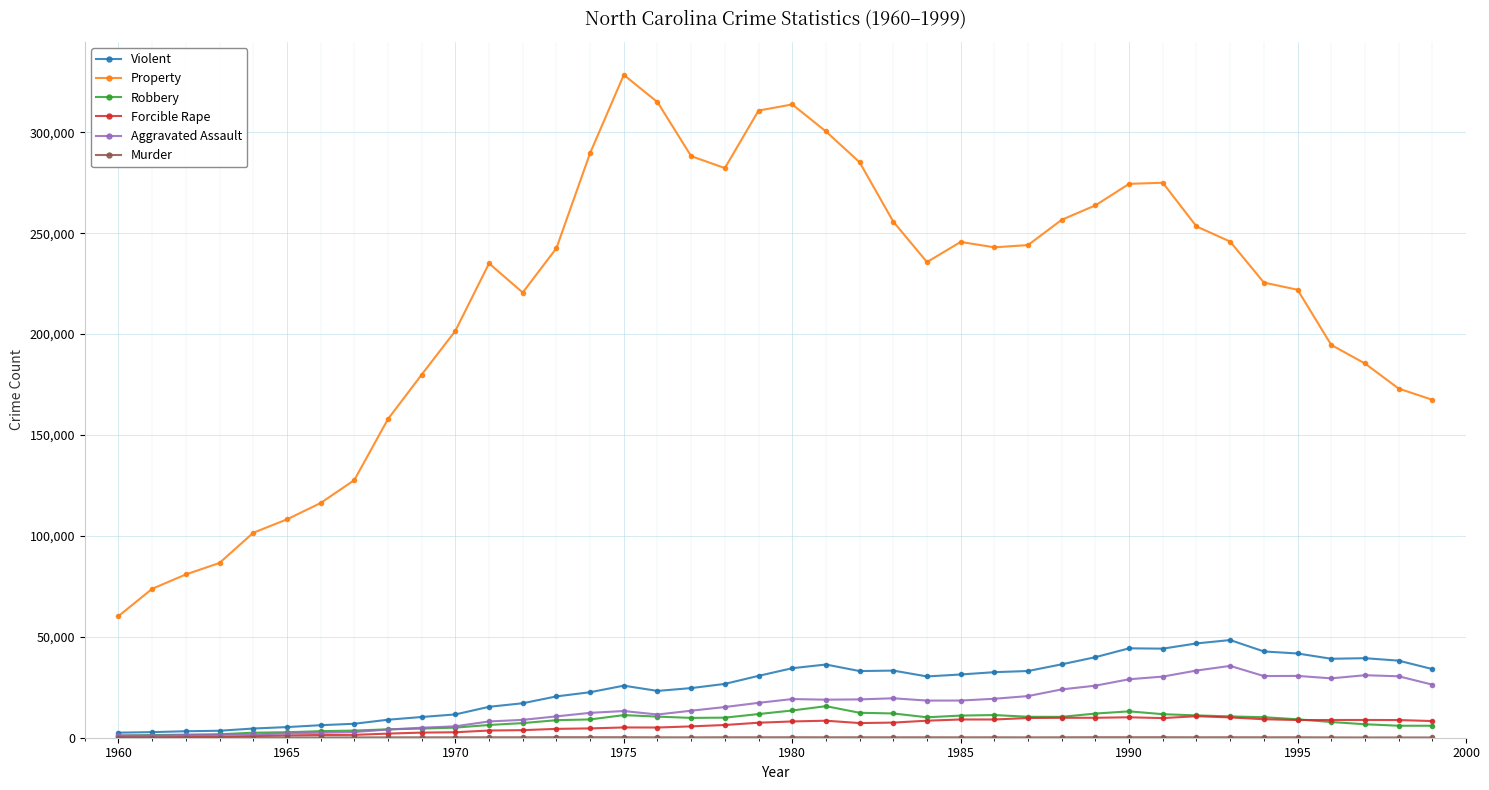

At how many categories does at least one series exceed 24111?

40